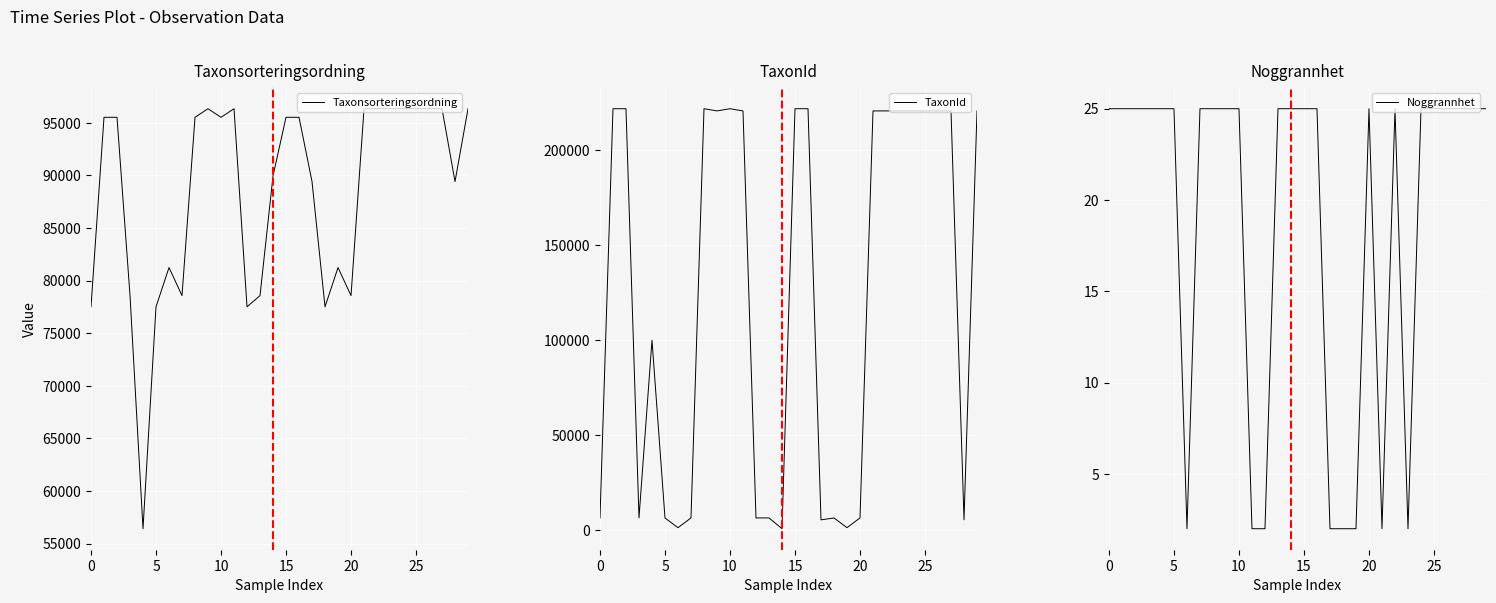

Is this an area chart (filled region under the line)?

No